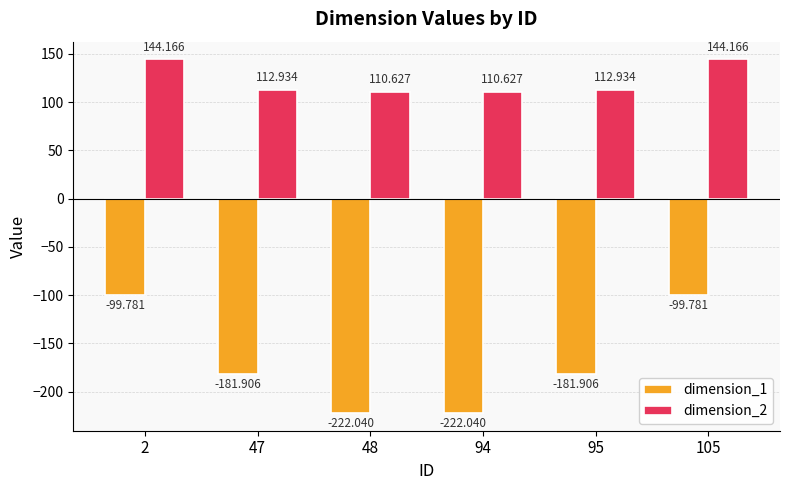

What is the maximum value shown in the chart?

144.2